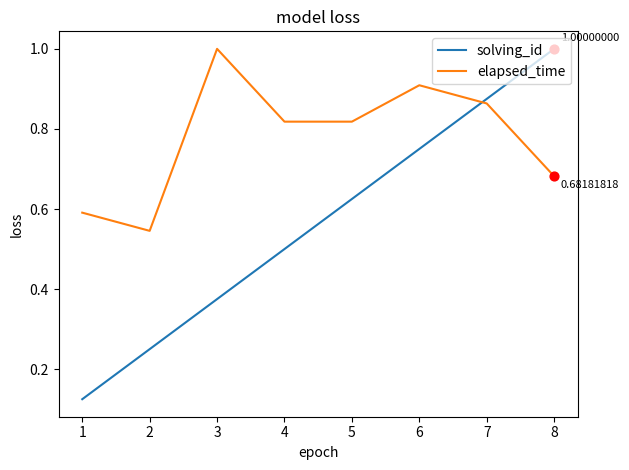

What is the total value across all series at 4?

1.3